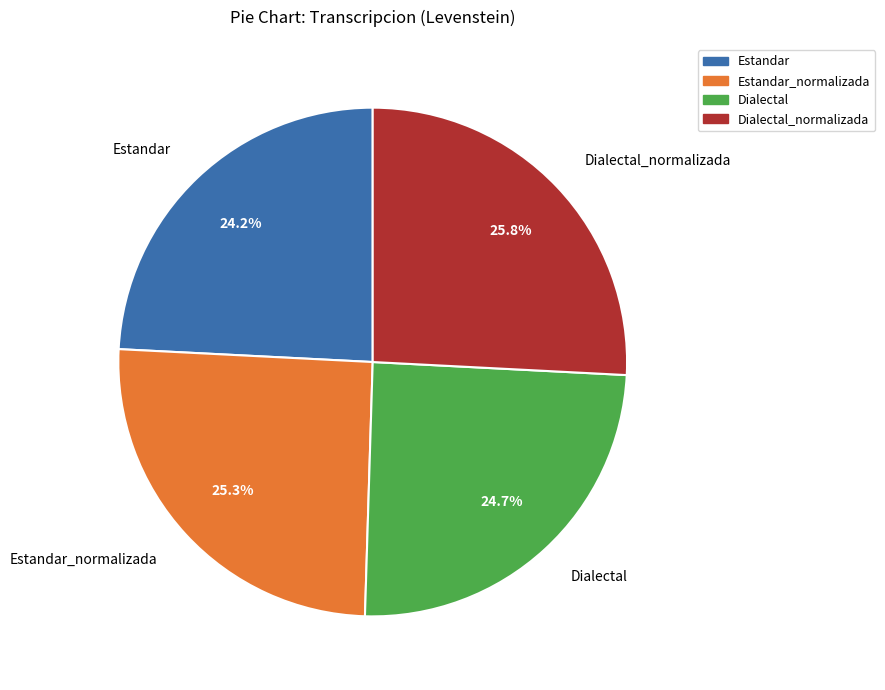

Does Dialectal_normalizada represent more than half of the total?

No